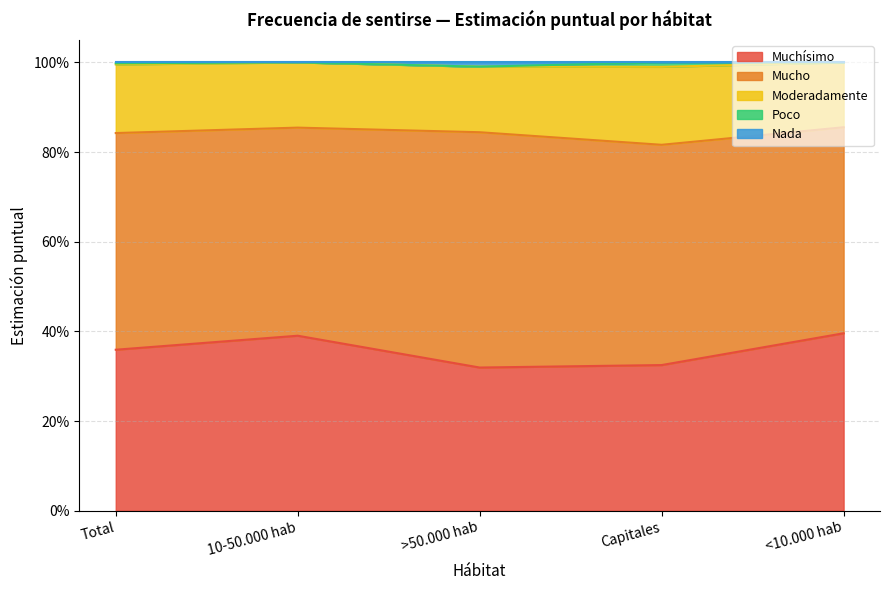

At which category does Poco reach its first local peak?

Capitales